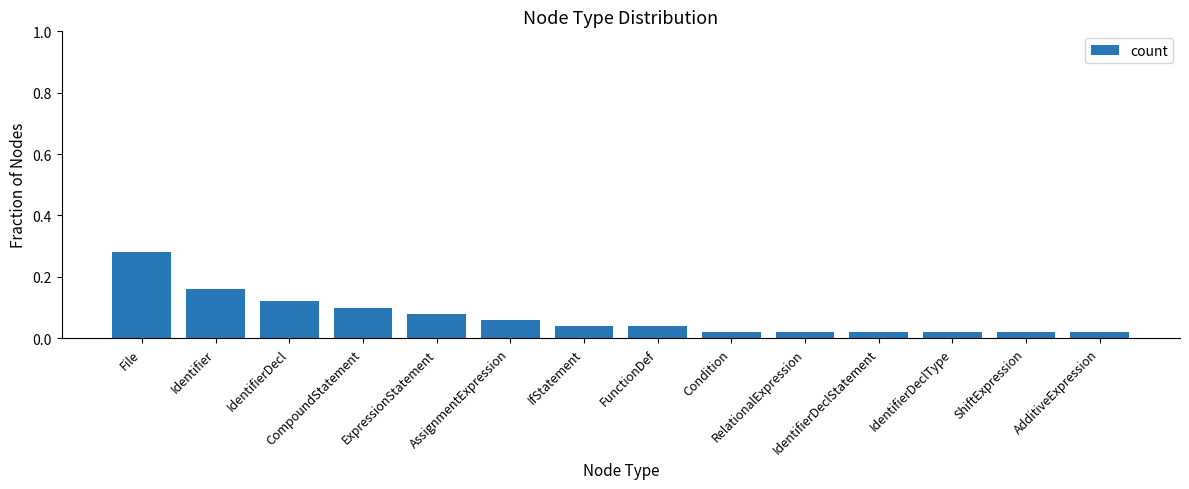

Which has a higher value, IdentifierDeclType or IfStatement?

IfStatement